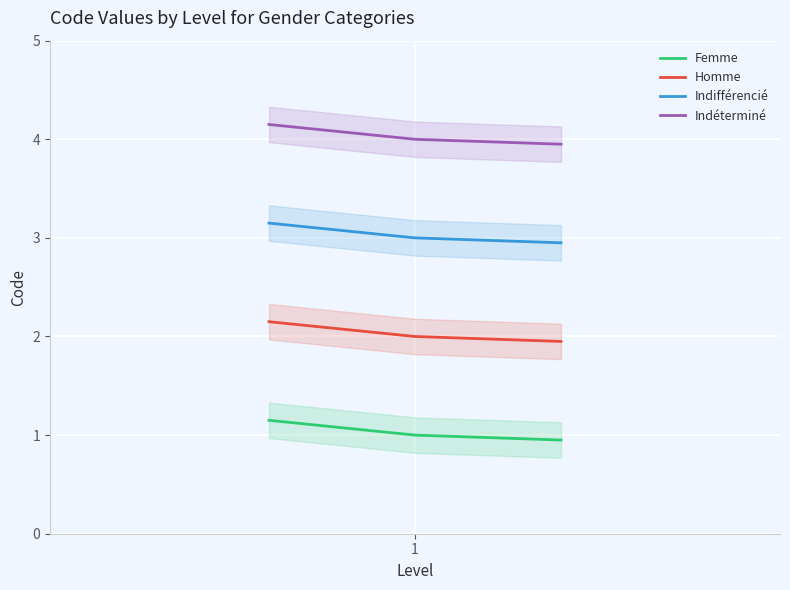

What is the lowest value of the Indéterminé series?

4.0